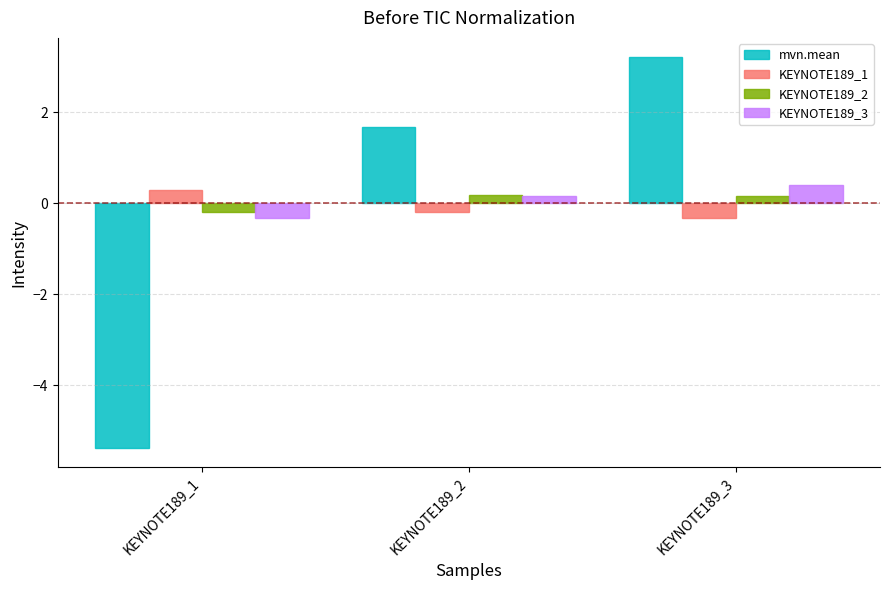

Is it true that mvn.mean equals 1.1 at KEYNOTE189_3?

False